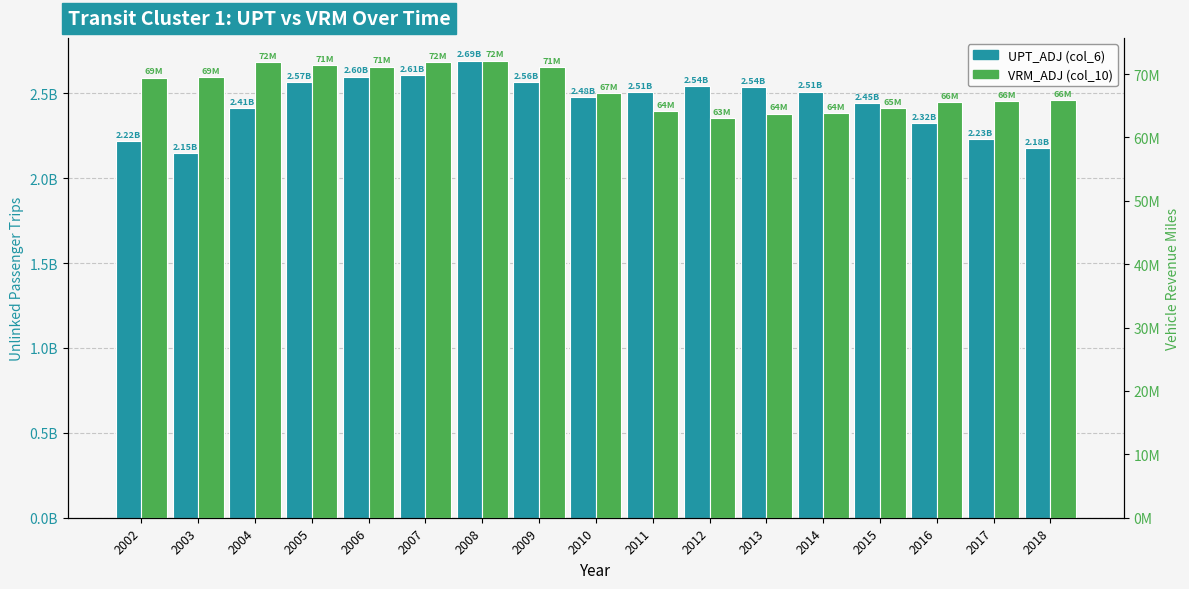

List the series in order of their peak value, highest first.

UPT_ADJ (col_6), VRM_ADJ (col_10)